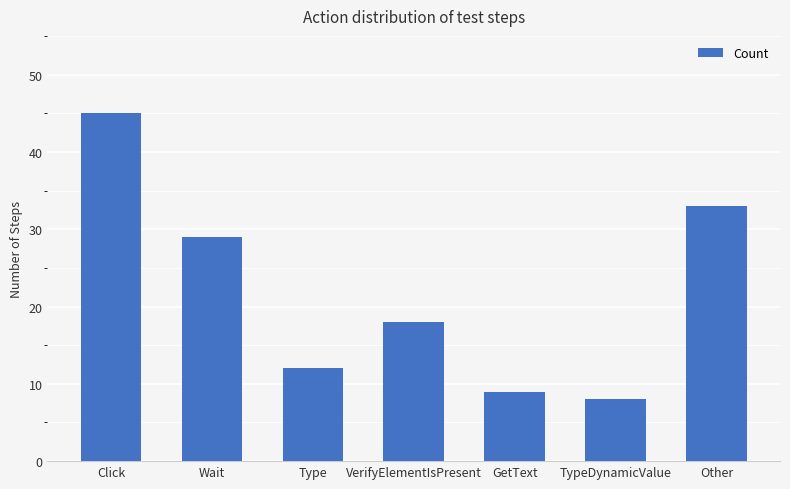

What is the greatest value displayed?

45